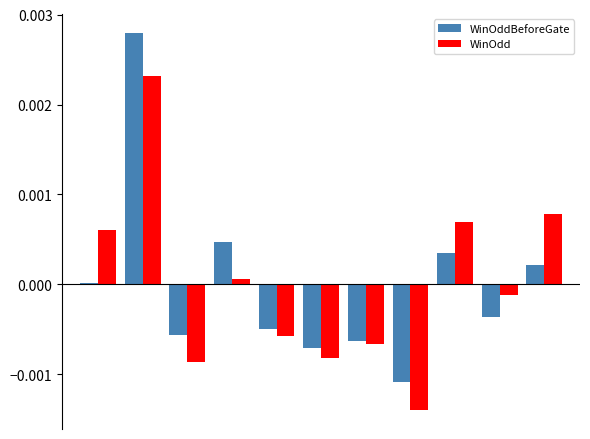

List the series in order of their peak value, highest first.

WinOddBeforeGate, WinOdd